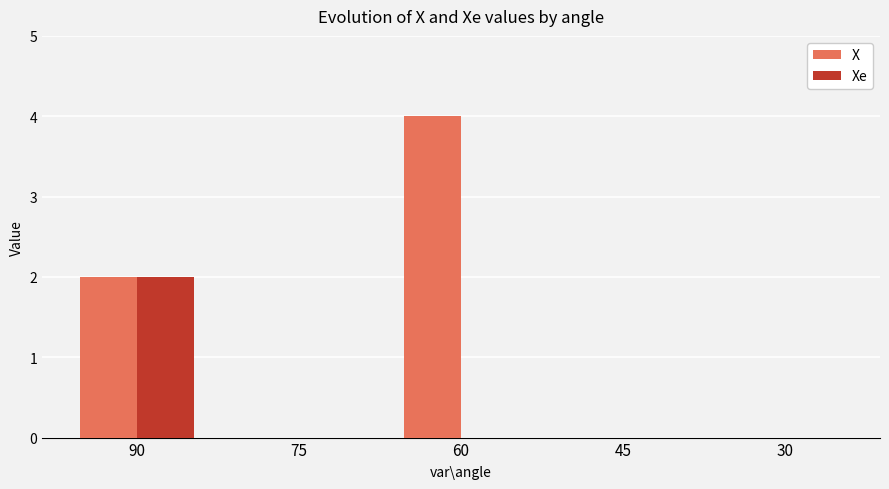

Are the bars grouped side by side (vs. stacked)?

Yes